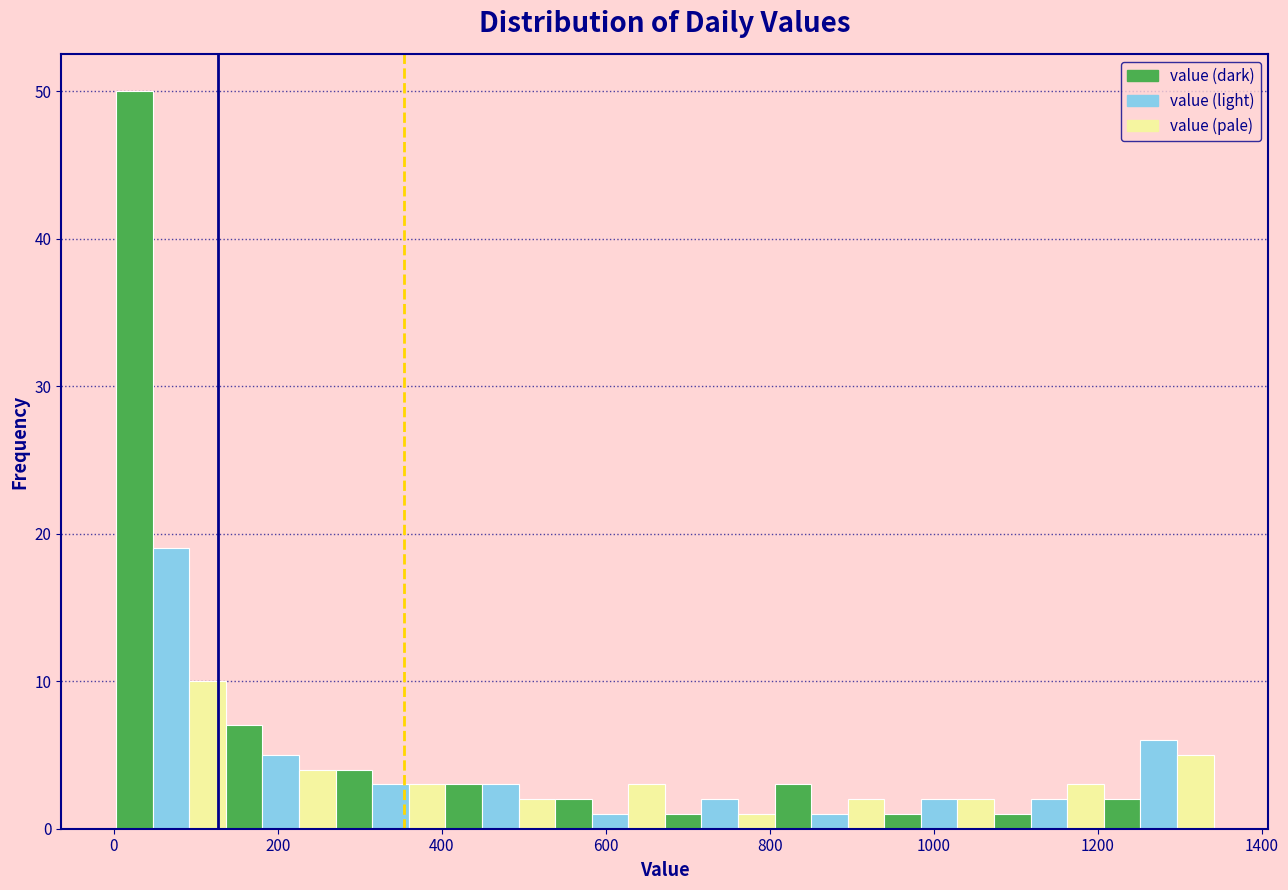

Read against the x-axis, roughly where is the centre of the tallest bar?

20